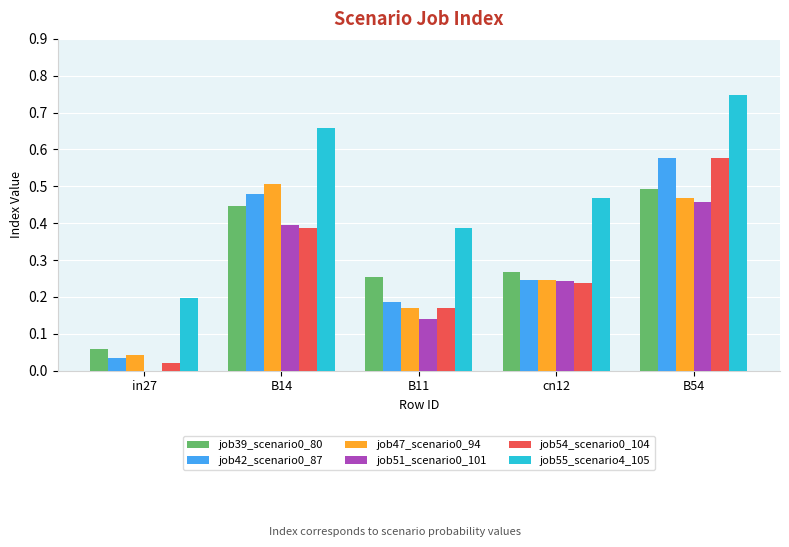

What is the sum of all job42_scenario0_87 values?

1.5